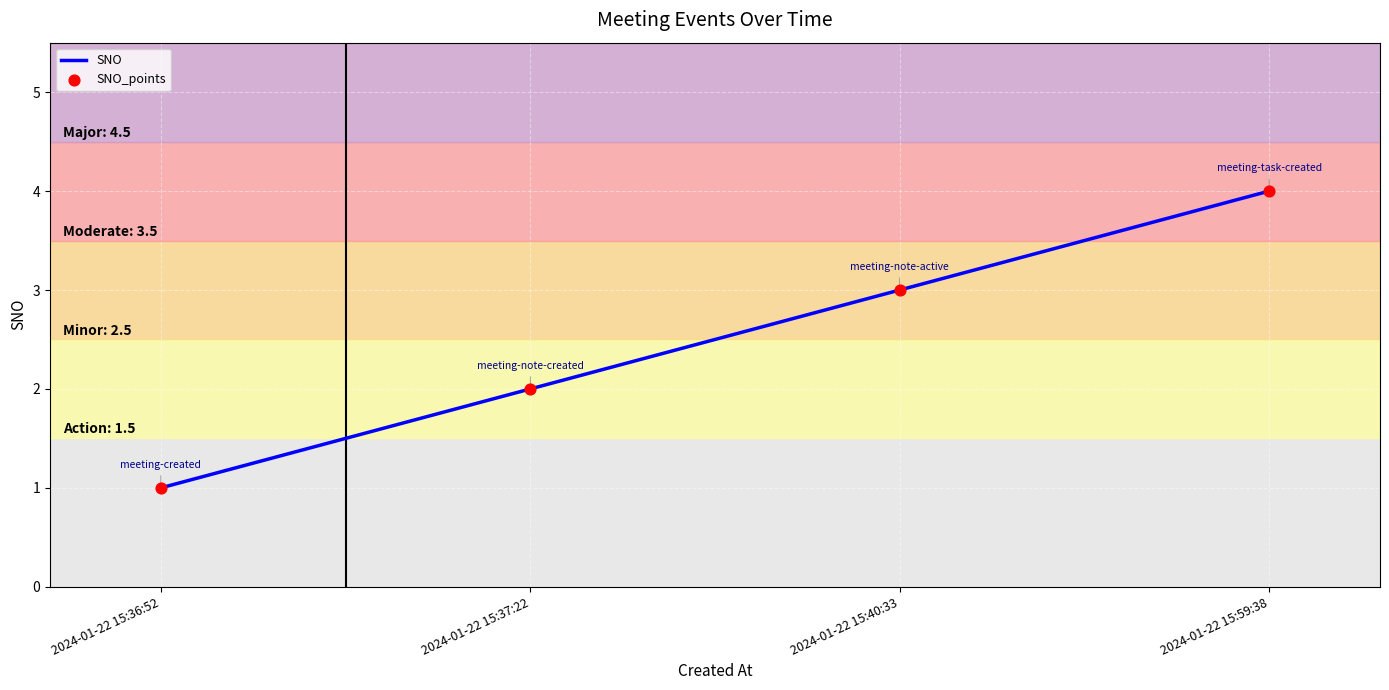

Approximately how many times larger is the value at 2024-01-22 15:37:22 compared to 2024-01-22 15:40:33?

0.7